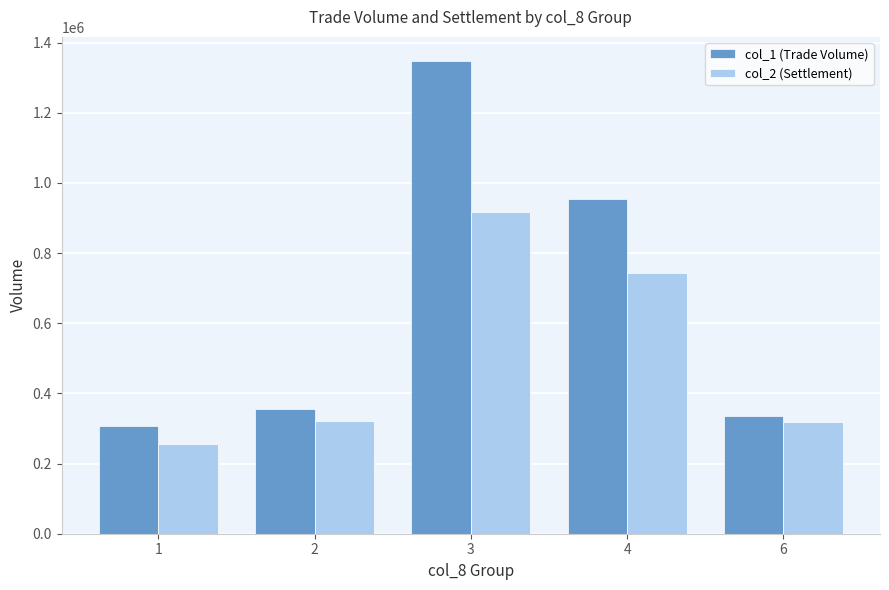

What is the difference between the second highest and second lowest values in the col_2 (Settlement) series?

424900